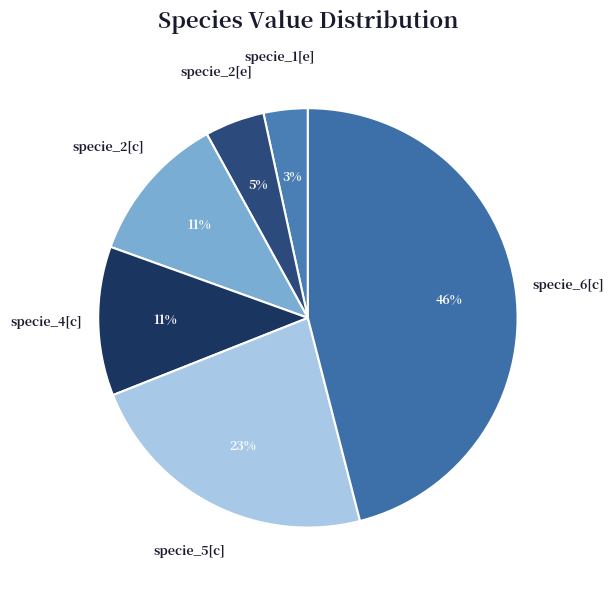

Which category has the smallest portion of the pie?

specie_1[e]